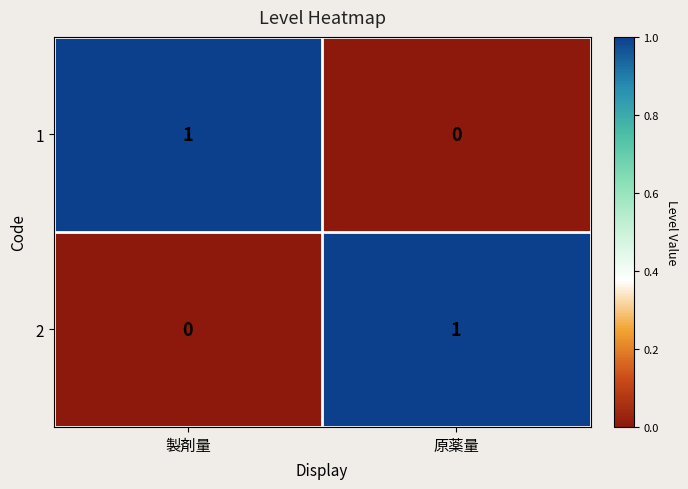

Is it true that 2 equals 0 at 製剤量?

True